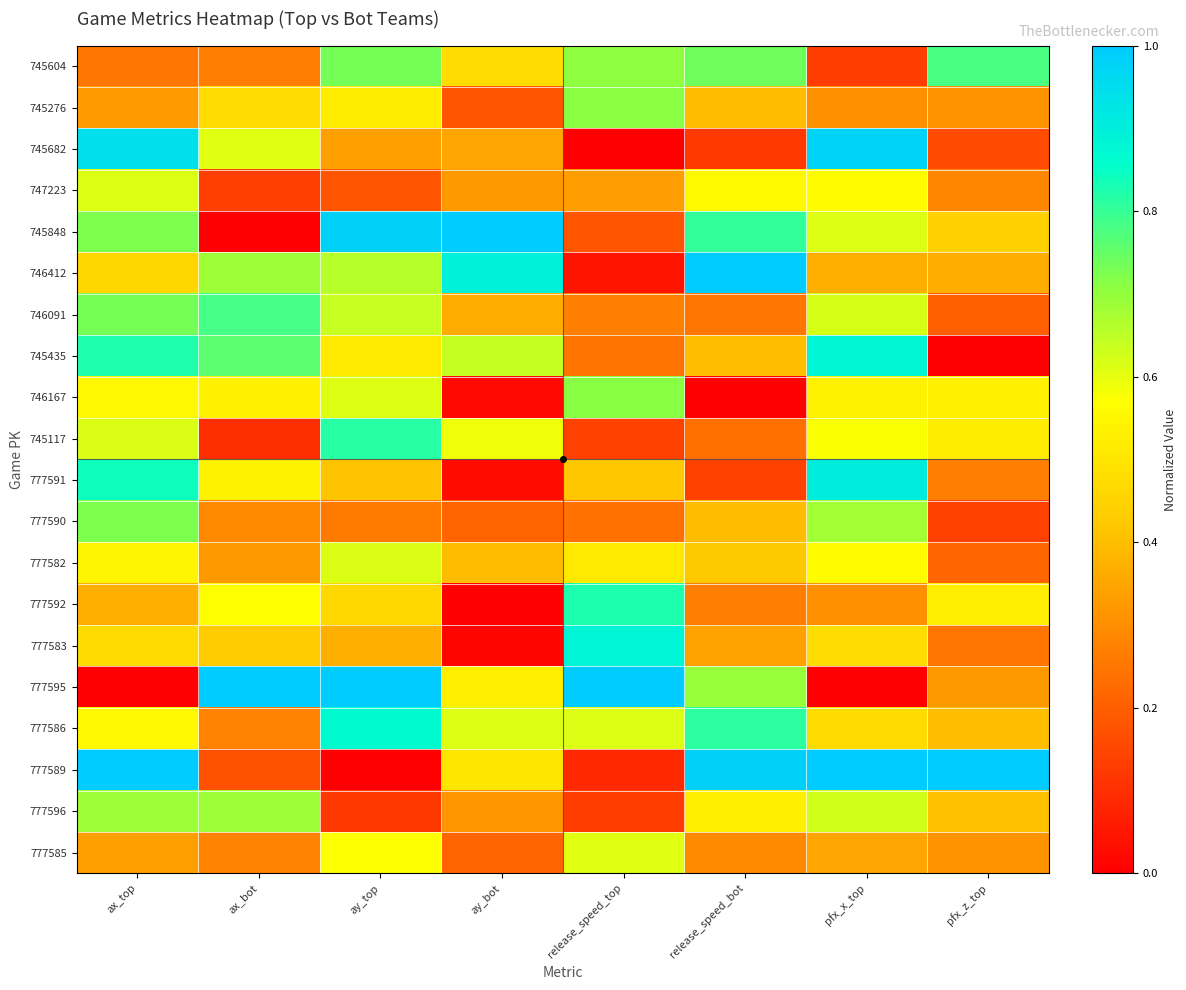

What is the difference between the highest and lowest values at release_speed_top?

1.0